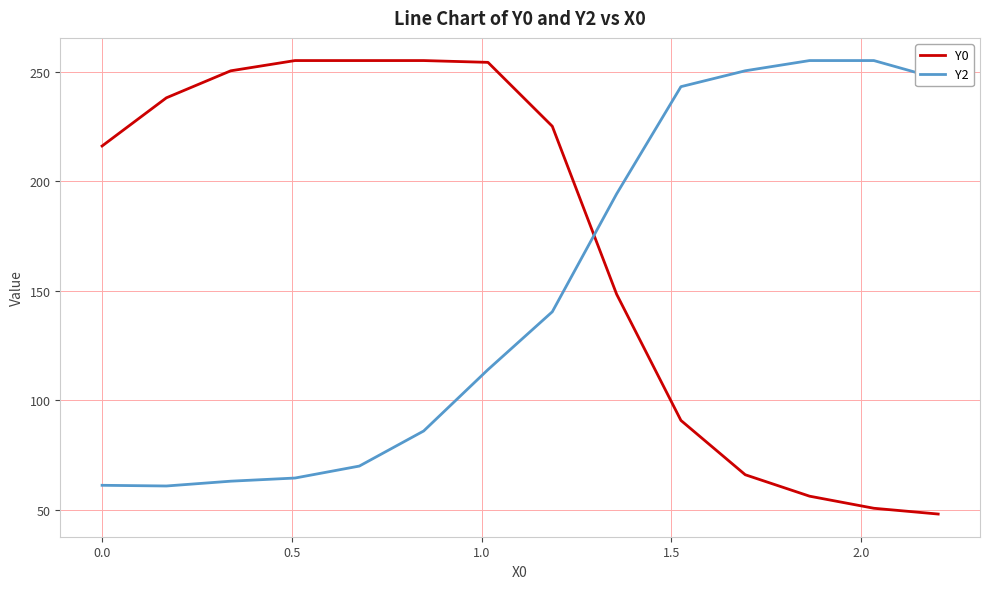

After their last crossing, which series has the higher values: Y0 or Y2?

Y2